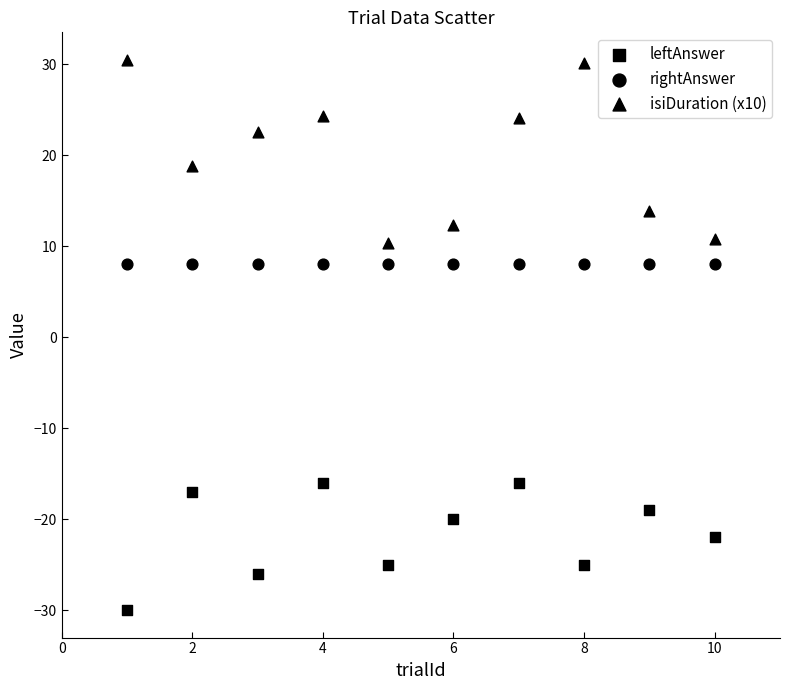

How many data points are displayed?

30